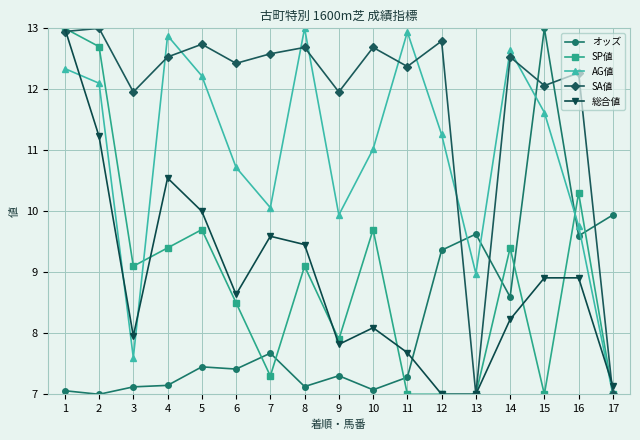

What is the highest value of the SP値 series?

13.0